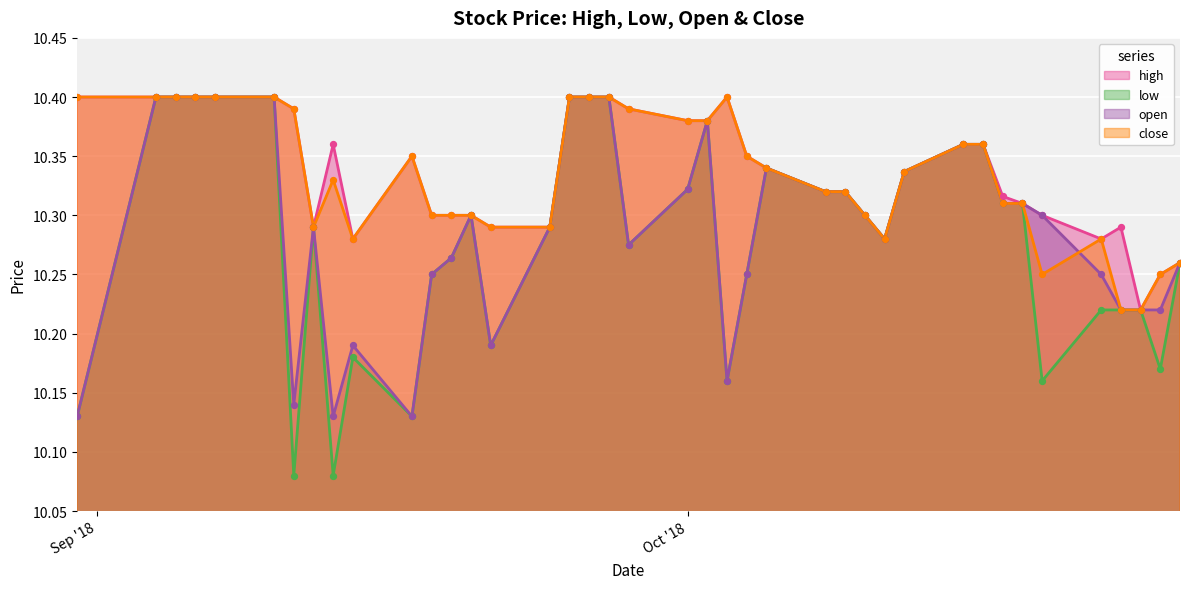

Which series reaches the maximum Y coordinate?

high